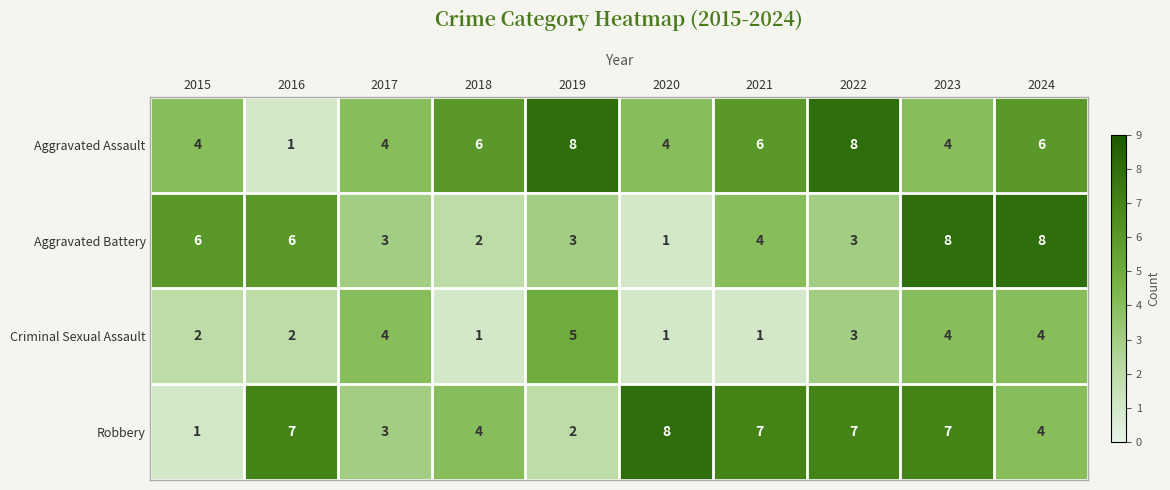

What is the total value across all series at 2016?

16